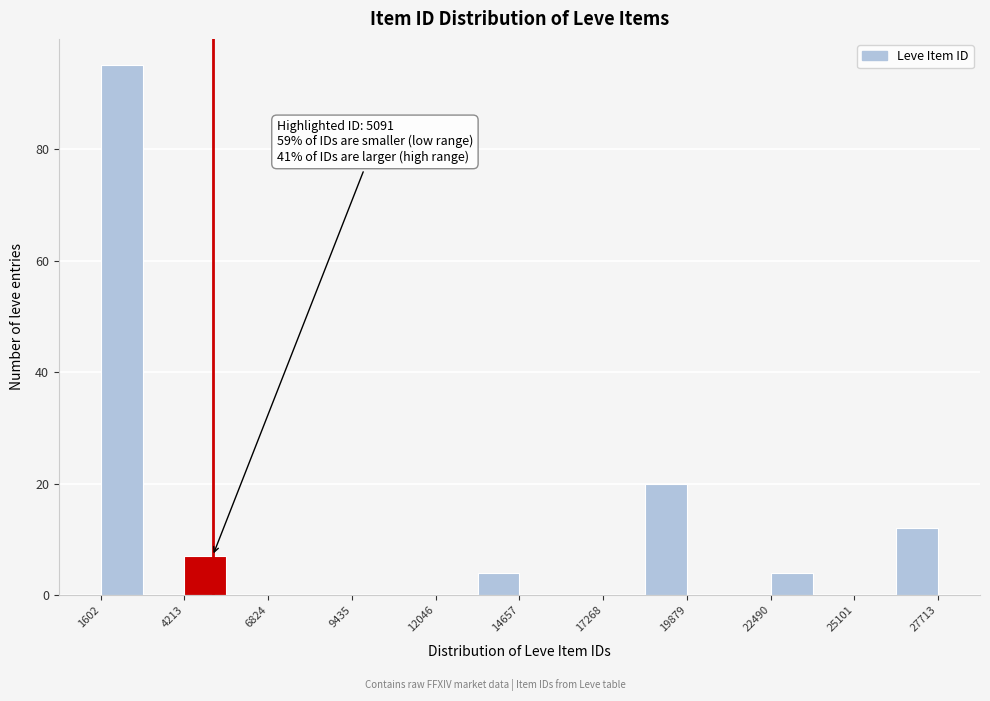

Read against the x-axis, roughly where is the centre of the tallest bar?

2500